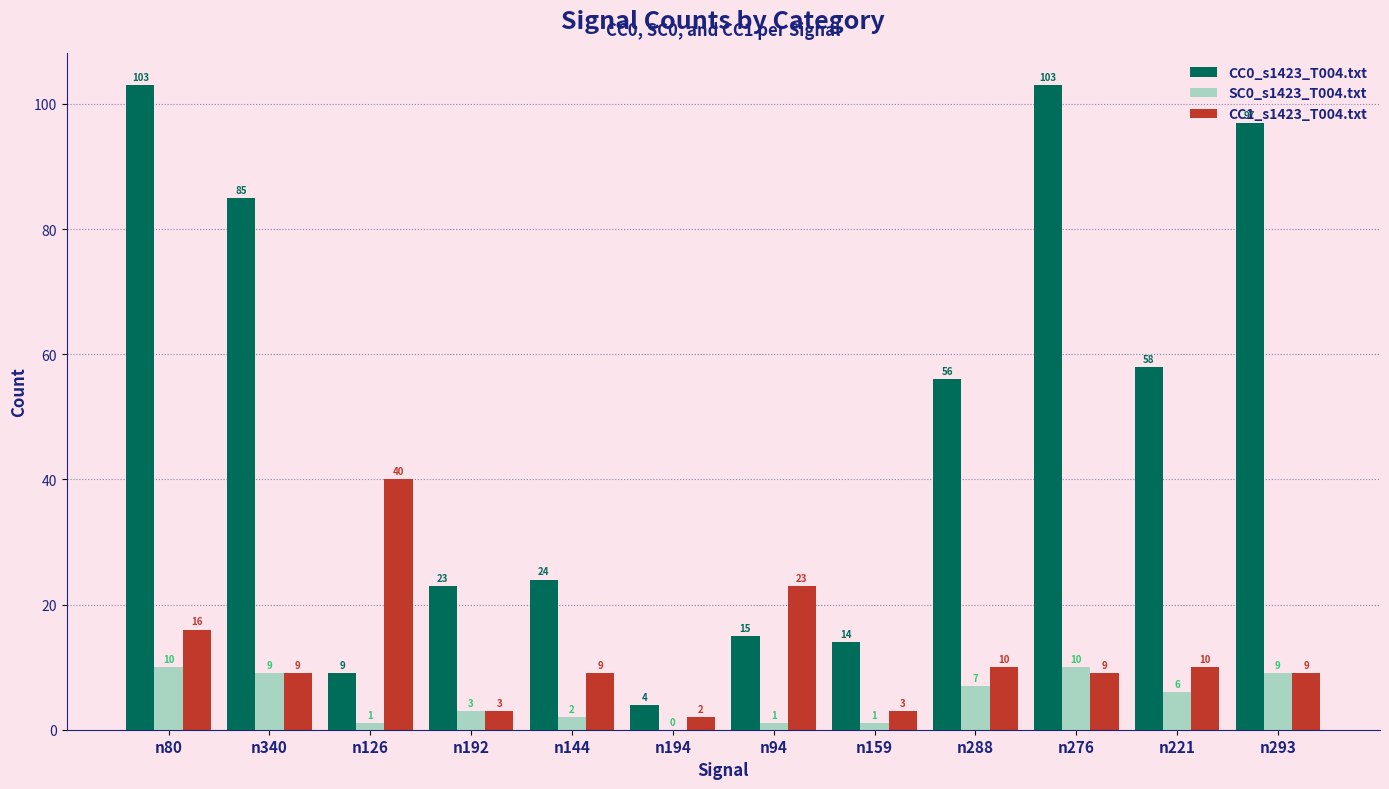

Is the value of SC0_s1423_T004.txt at n276 greater than the value of CC1_s1423_T004.txt at n159?

Yes